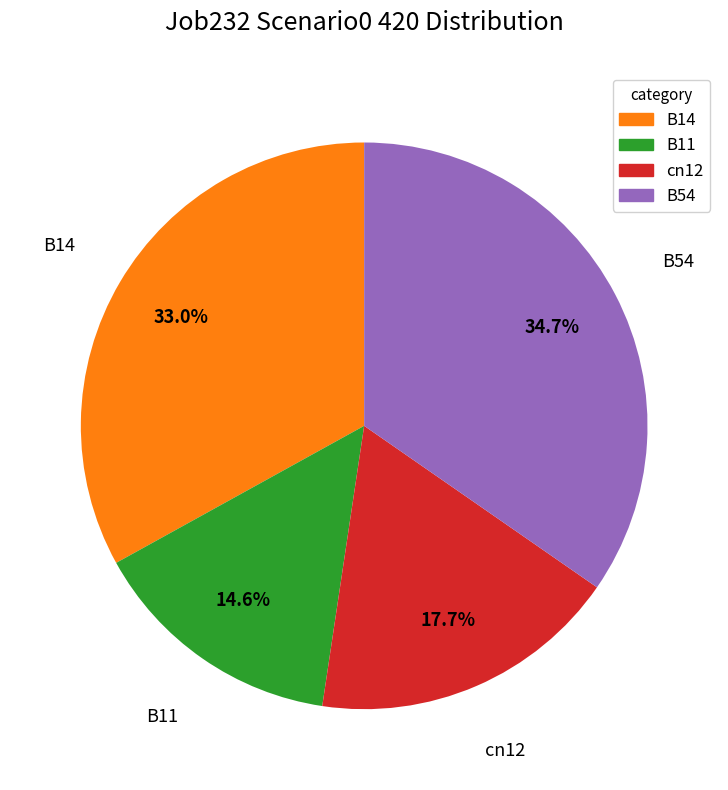

Does any single category account for the majority?

No